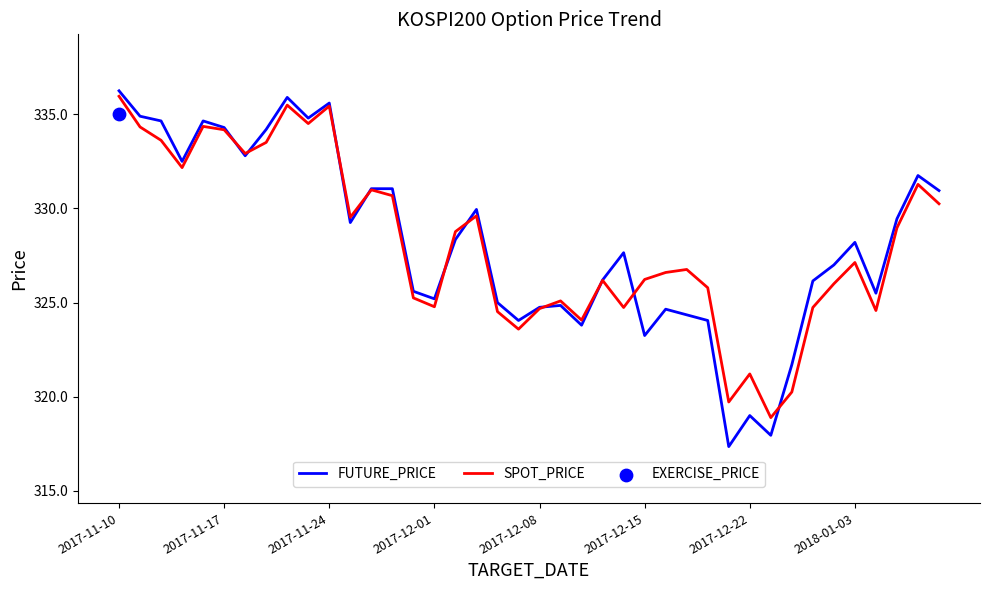

Which series has the largest Y range (max minus min)?

FUTURE_PRICE